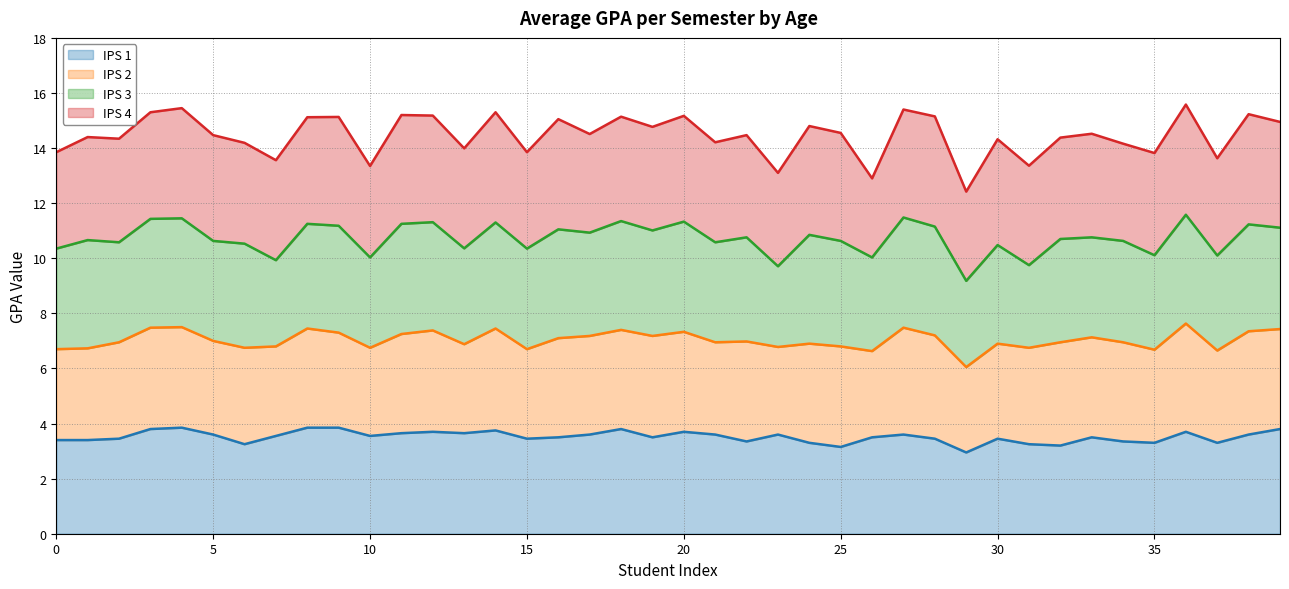

How many series are shown in this chart?

4